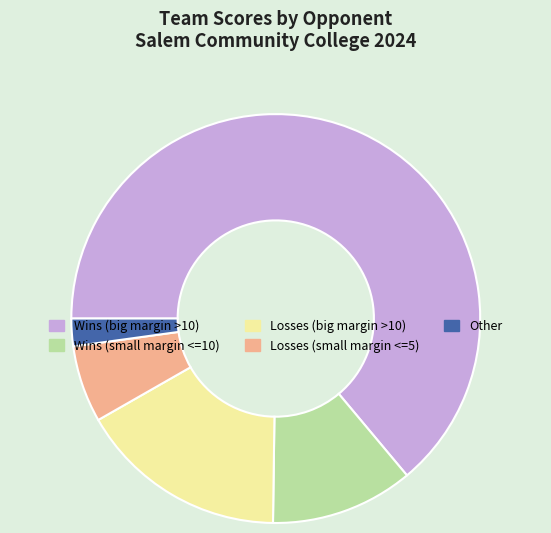

How many segments does this pie chart have?

5